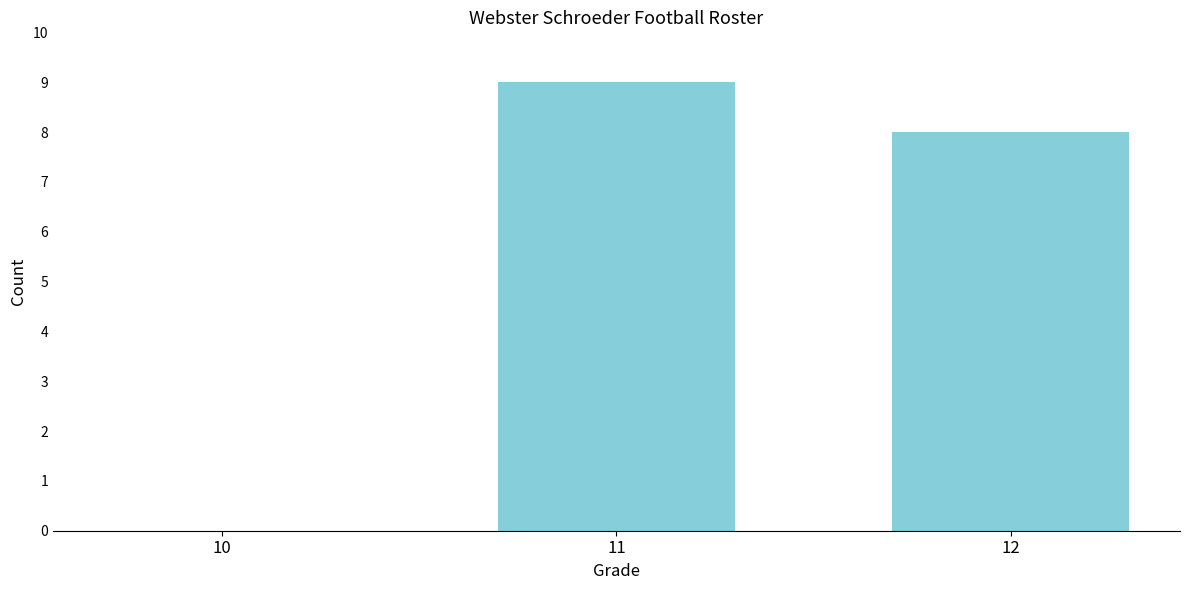

Reading left to right, what are all the values shown in this chart?

10=0	11=9	12=8